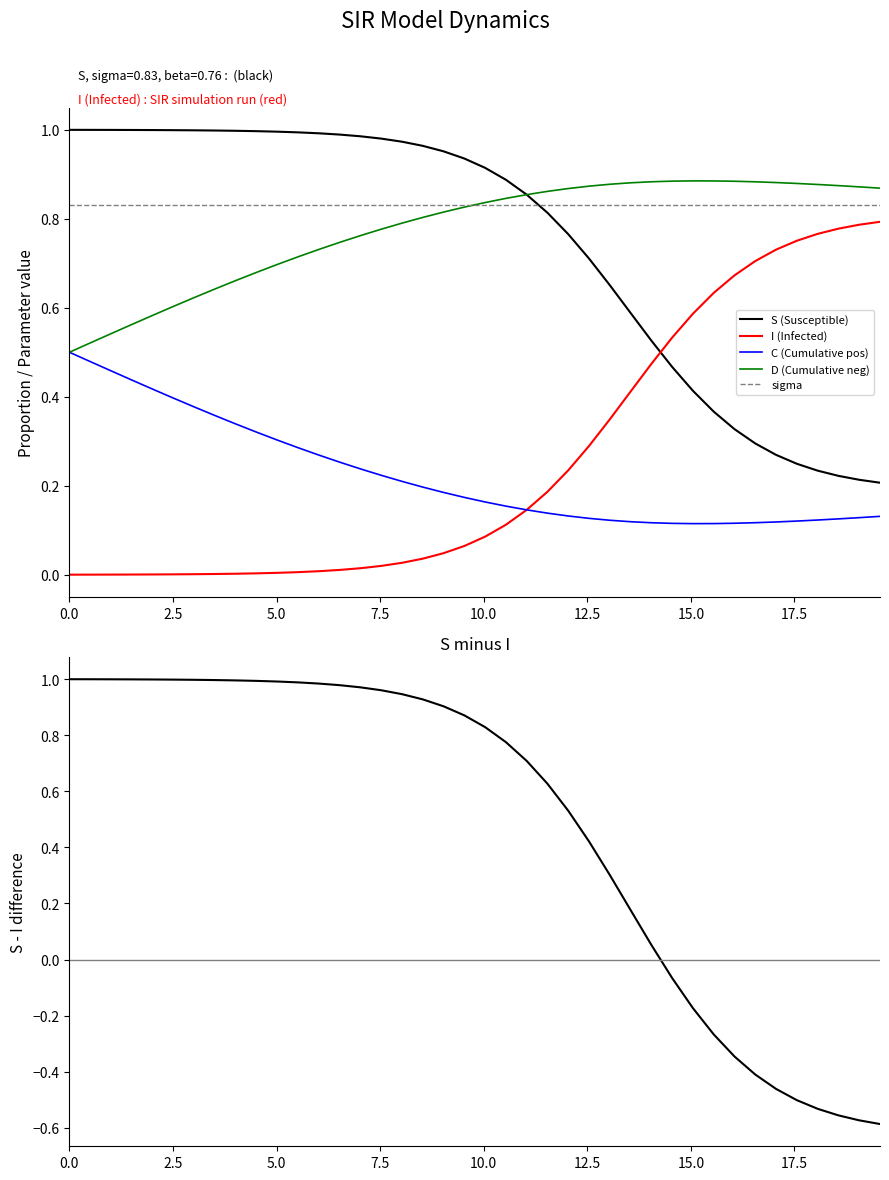

True or false: D (Cumulative neg) has more than 1 interior local peaks.

False